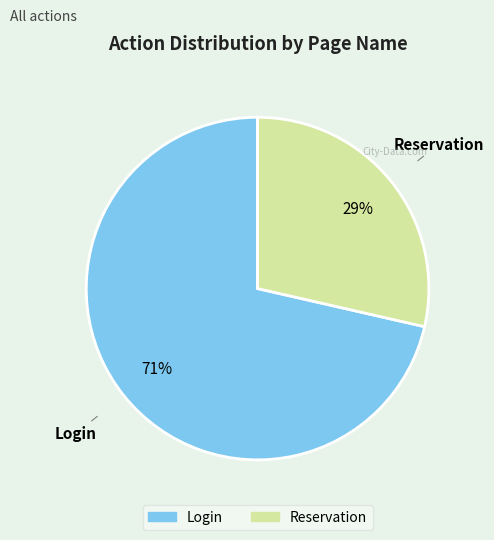

Which category has the smallest portion of the pie?

Reservation